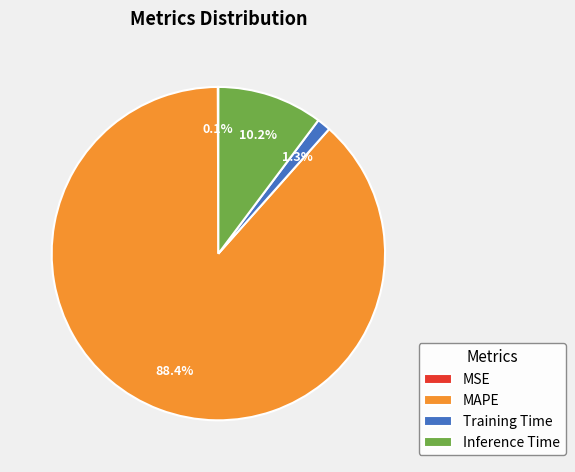

To the nearest percent, what is the difference between the Training Time and MAPE slice percentages?

87%